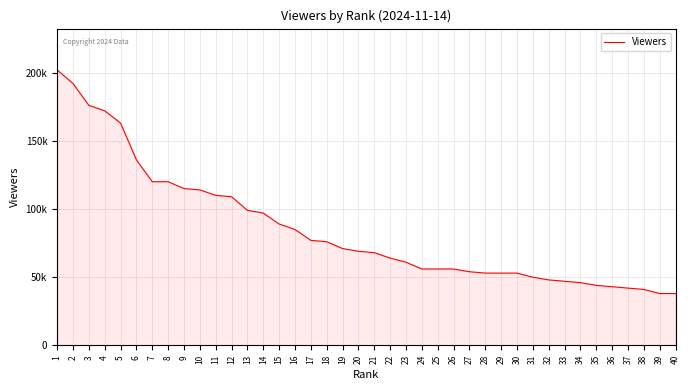

Does the chart display data point markers on the line(s)?

No